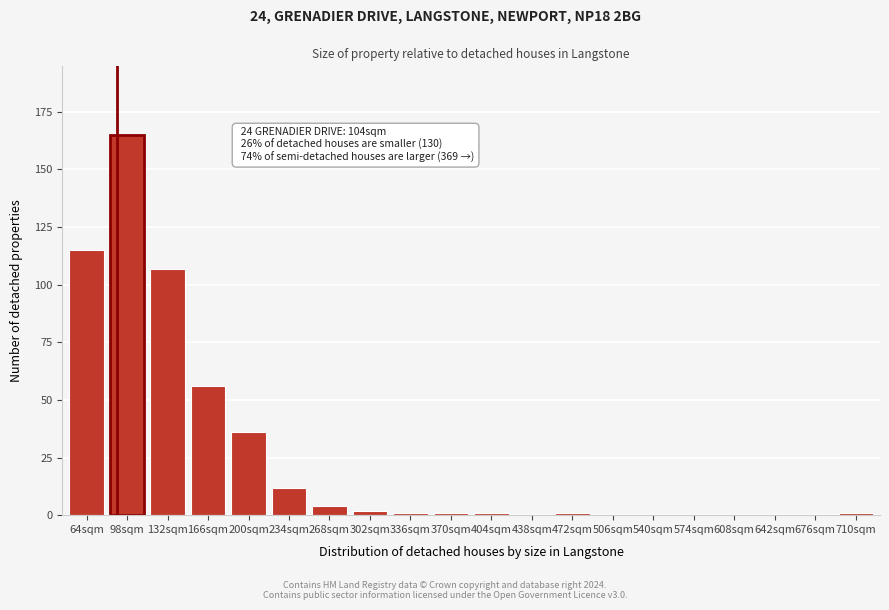

Reading left to right, list all the values displayed in this chart.

64sqm=115	98sqm=165	132sqm=107	166sqm=56	200sqm=36	234sqm=12	268sqm=4	302sqm=2	336sqm=1	370sqm=1	404sqm=1	438sqm=0	472sqm=1	506sqm=0	540sqm=0	574sqm=0	608sqm=0	642sqm=0	676sqm=0	710sqm=1